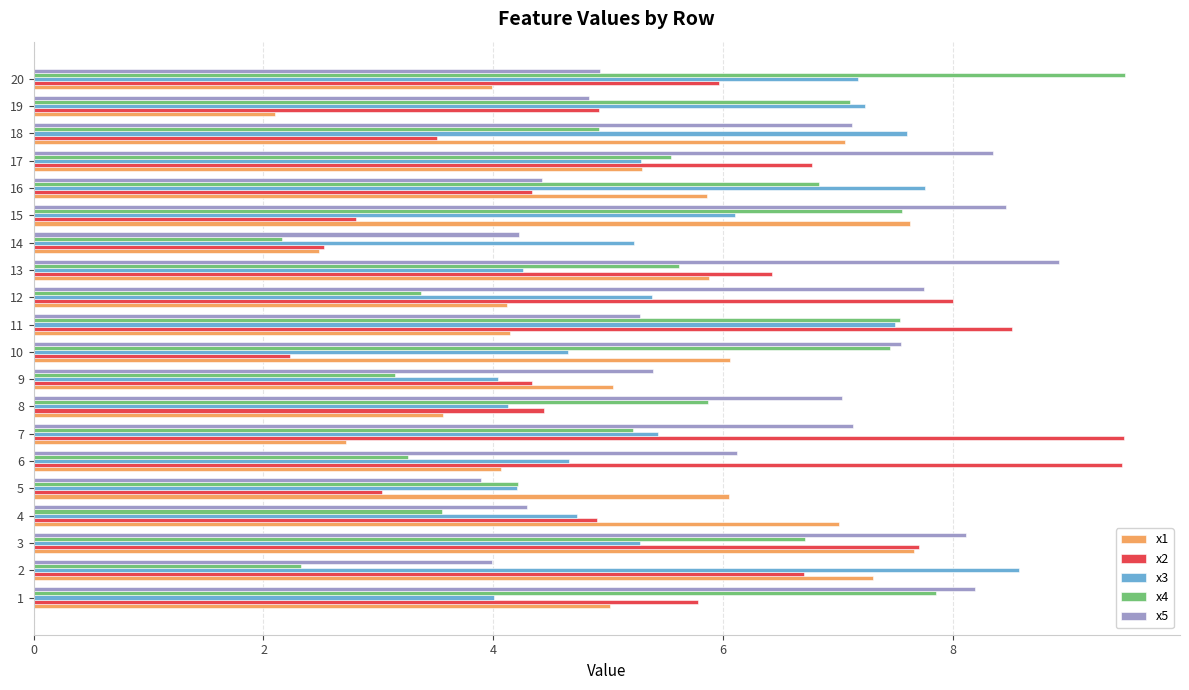

Is the value of x2 at 18 greater than the value of x1 at 5?

No